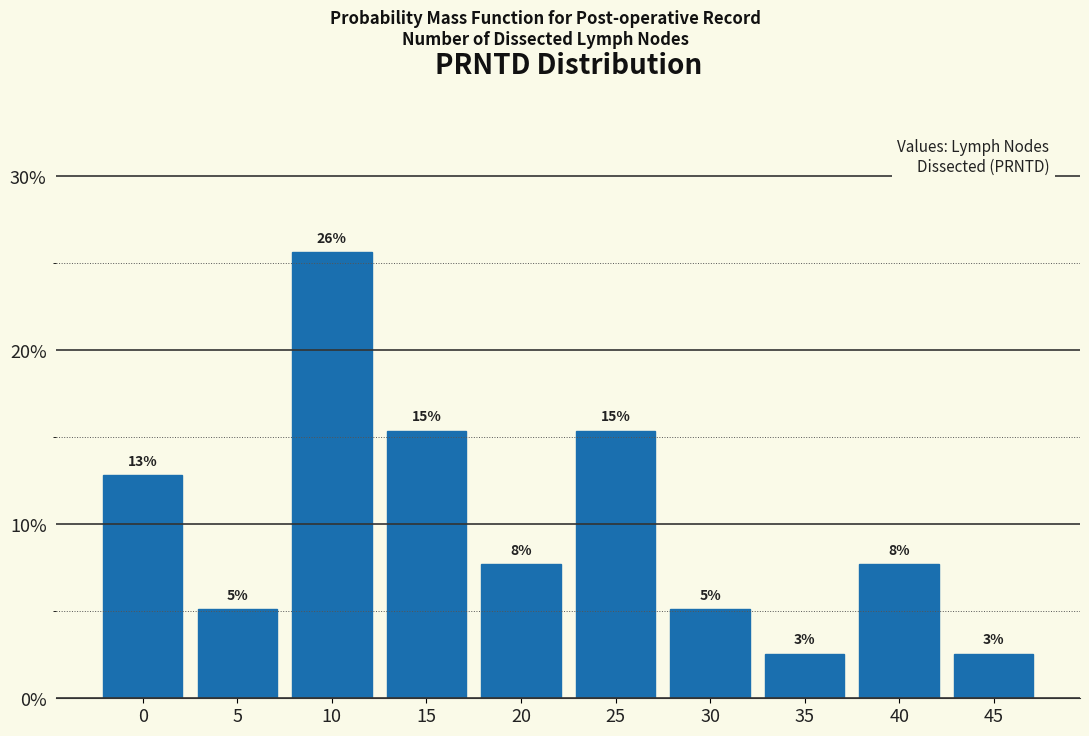

Does the chart contain any negative values?

No